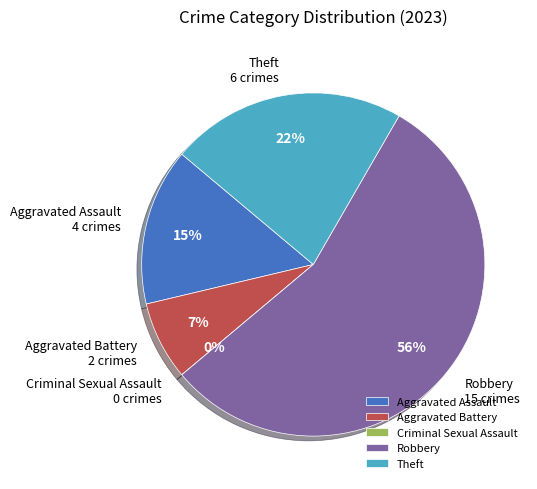

Between Aggravated Battery and Aggravated Assault, which is larger?

Aggravated Assault